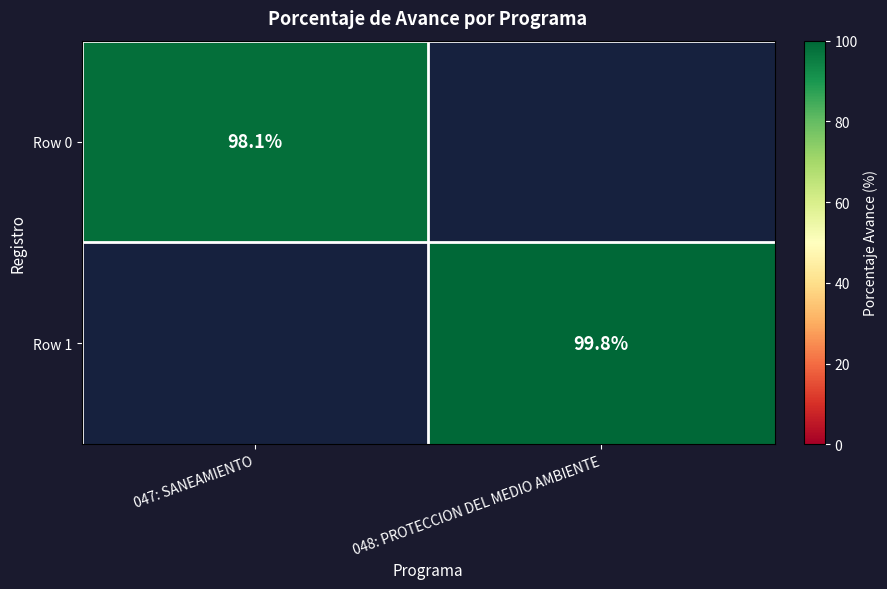

Is the value of Row 1 at 048: PROTECCION DEL MEDIO AMBIENTE greater than the value of Row 0 at 047: SANEAMIENTO?

Yes